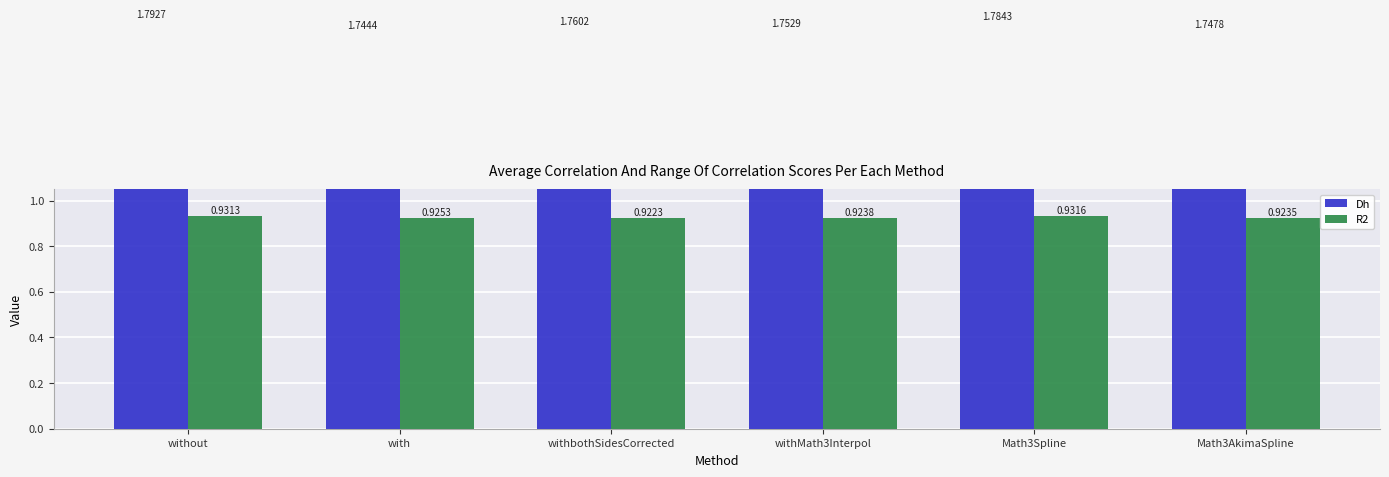

Where is R2 nearest to the value 0?

withbothSidesCorrected